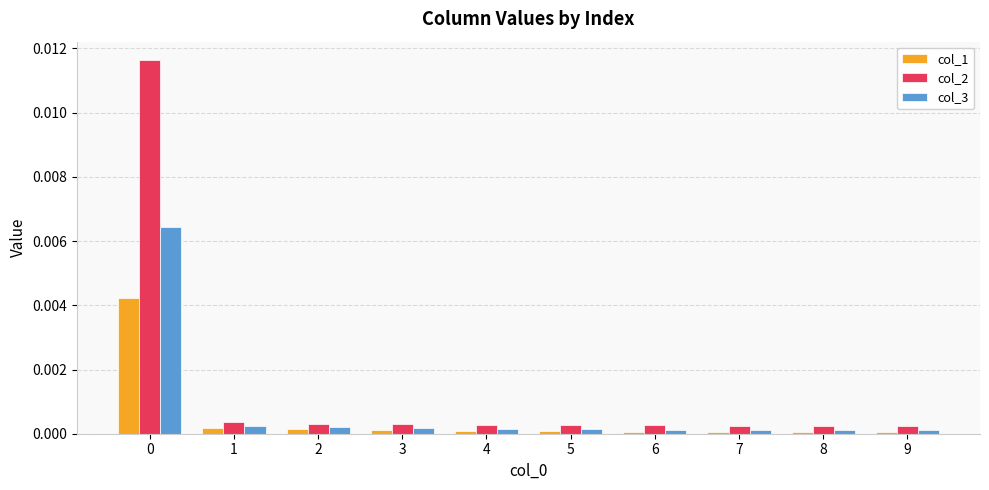

How many bars are there in each group?

3